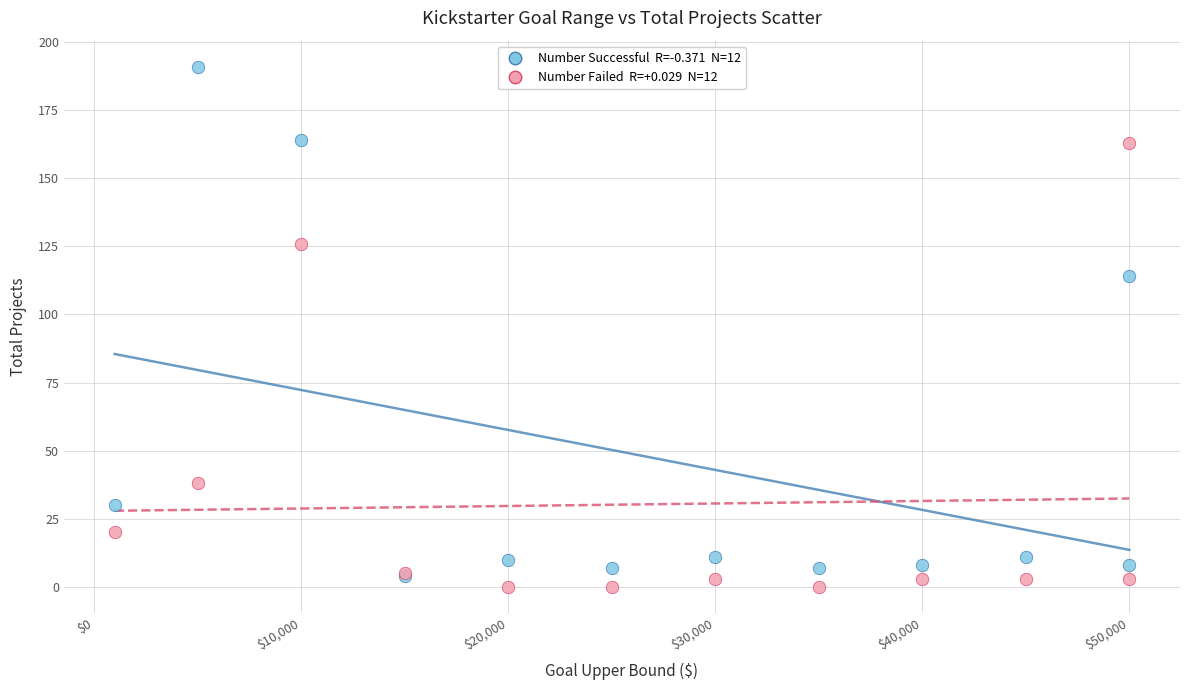

Across all series, what Y value is closest to 95?

114